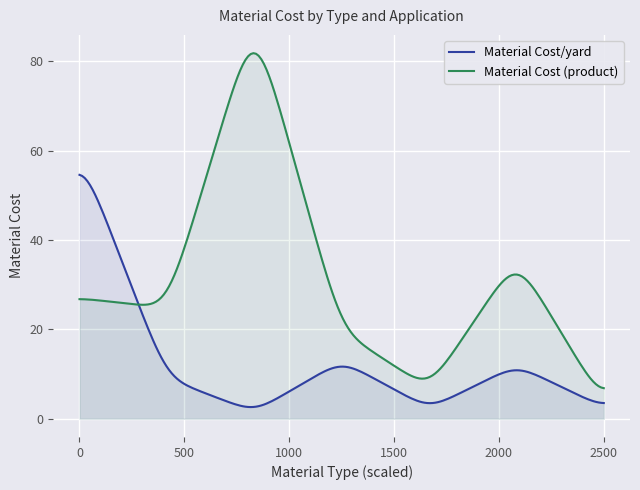

Which series has the largest range (max minus min)?

Material Cost (product)